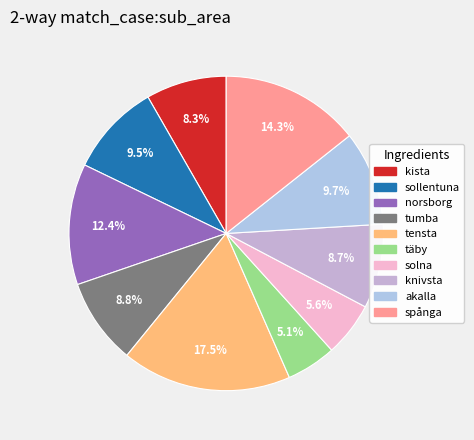

How many slices are in this pie chart?

10